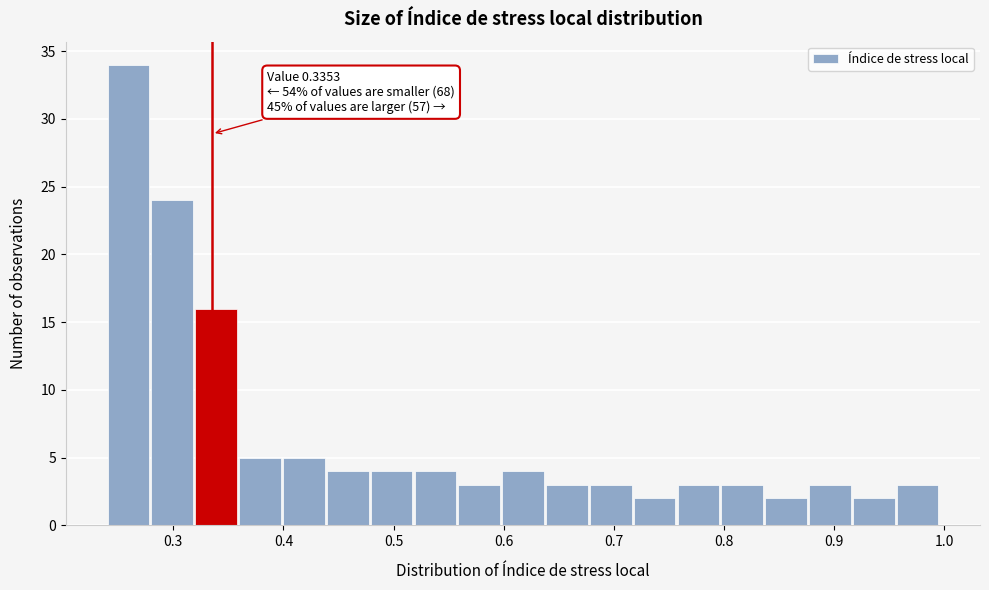

Read against the x-axis, roughly where is the centre of the tallest bar?

0.26